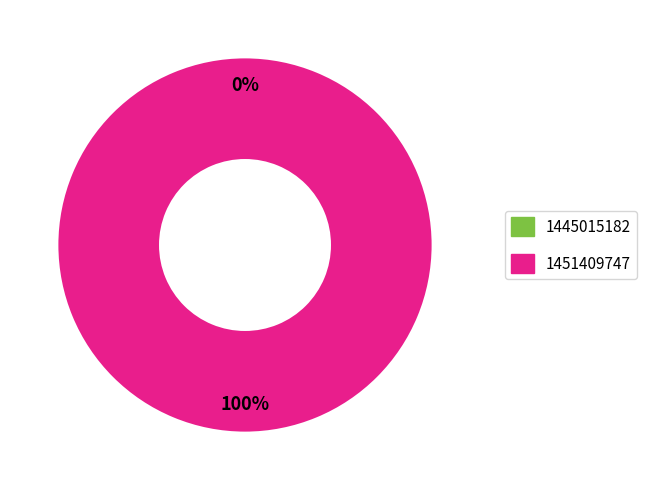

To the nearest percent, what is the average slice percentage?

50%